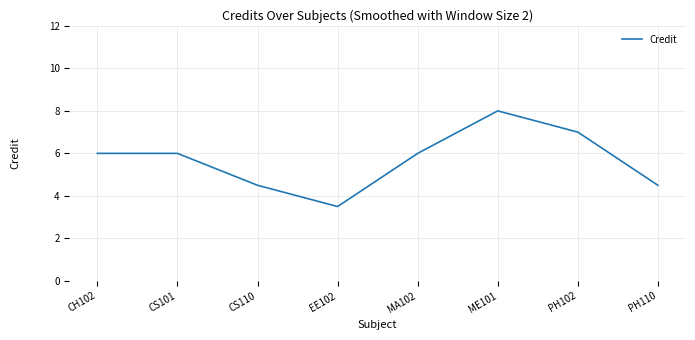

What is the difference between the maximum and minimum values?

4.5